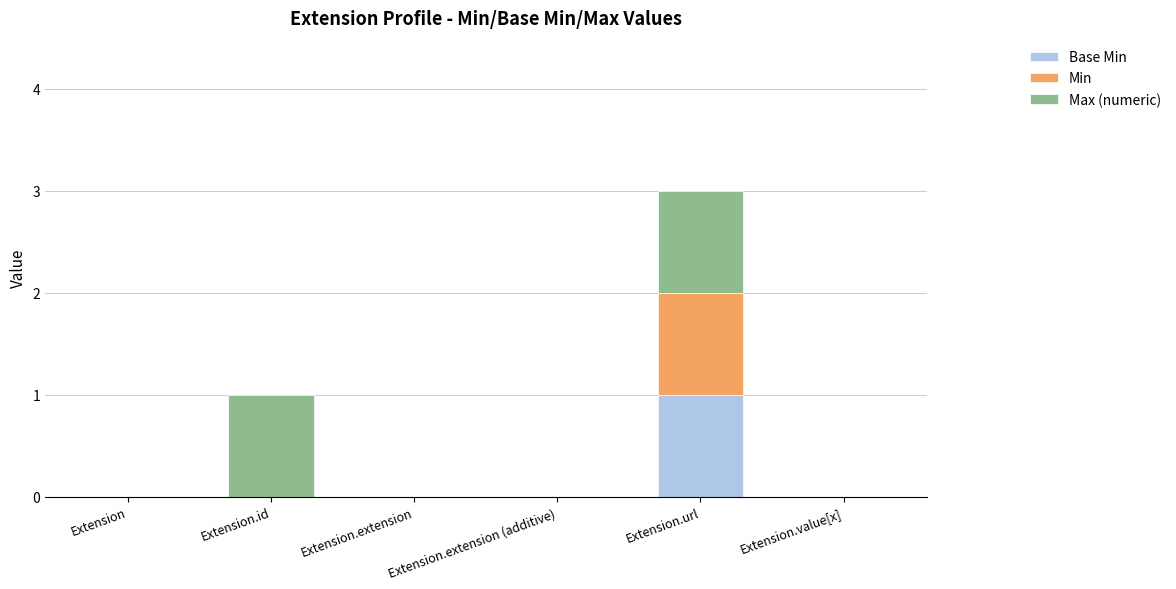

At which category is the sum across all series the highest?

Extension.url